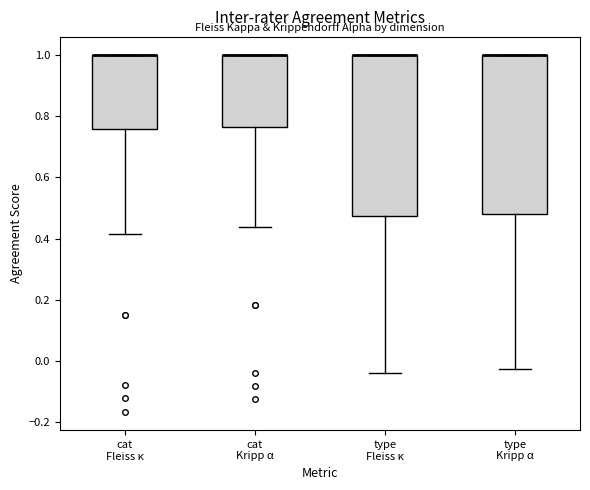

Where does the lower whisker of the box for type Kripp α end on the y-axis? The values are not printed on the chart, so give them approximately, as read against the axis.

-0.02